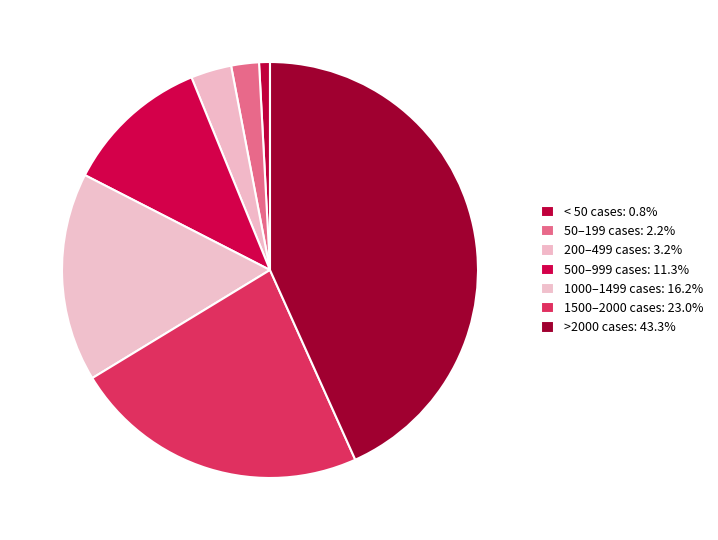

How many slices are in this pie chart?

7